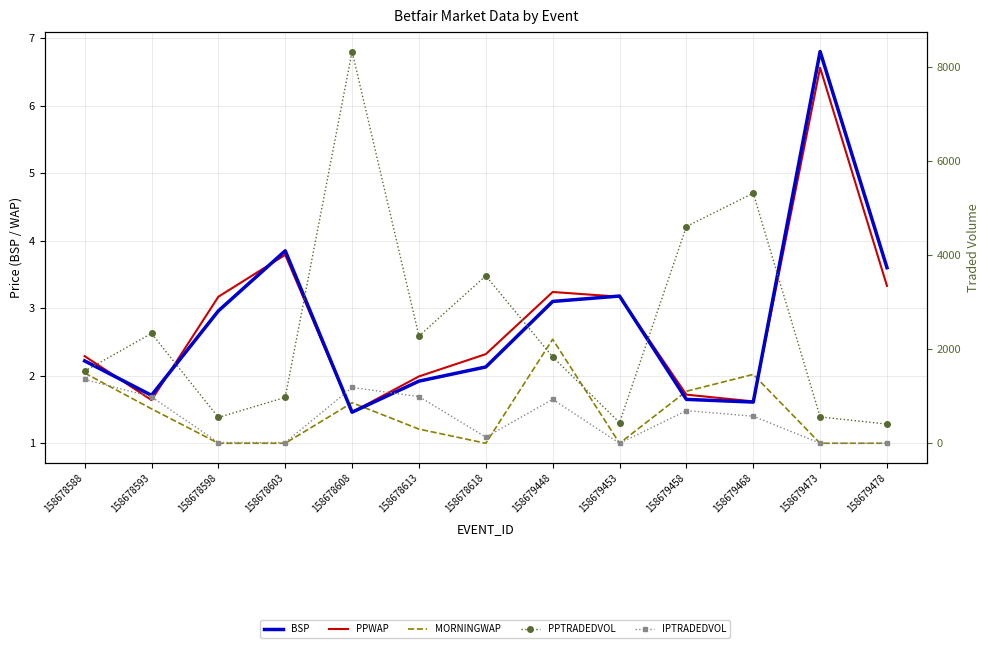

Is this an area chart (filled region under the line)?

No